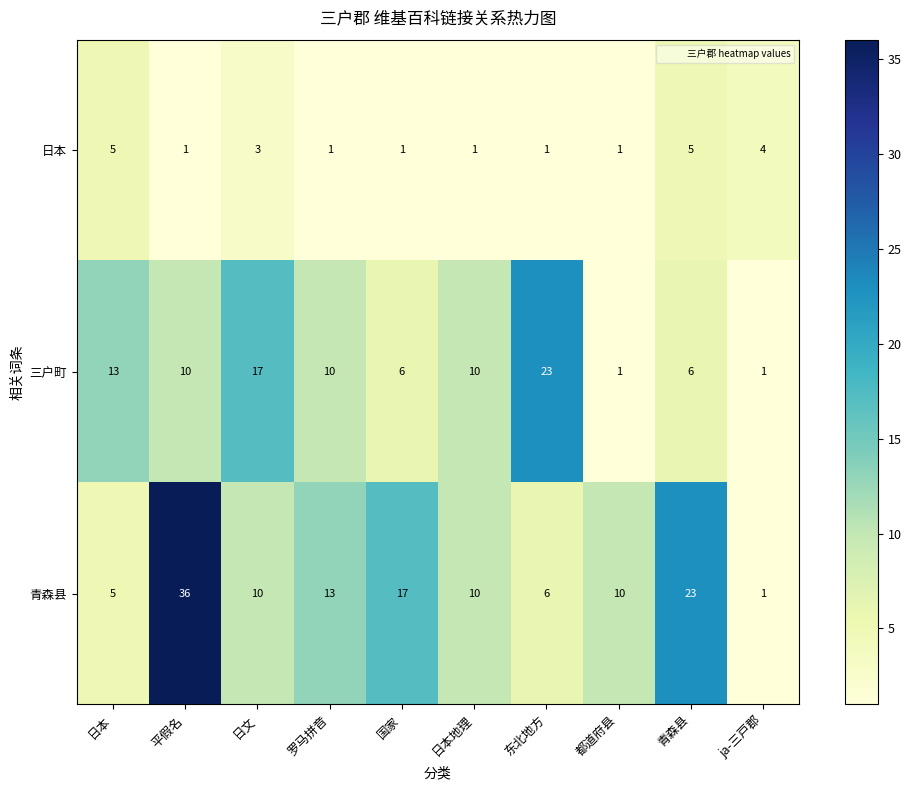

At which label is 青森县 closest to 18?

国家